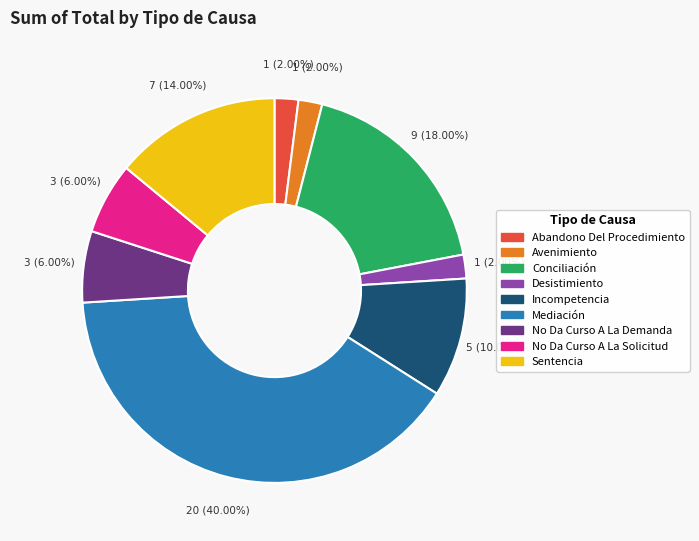

Is Sentencia the majority of the pie?

No